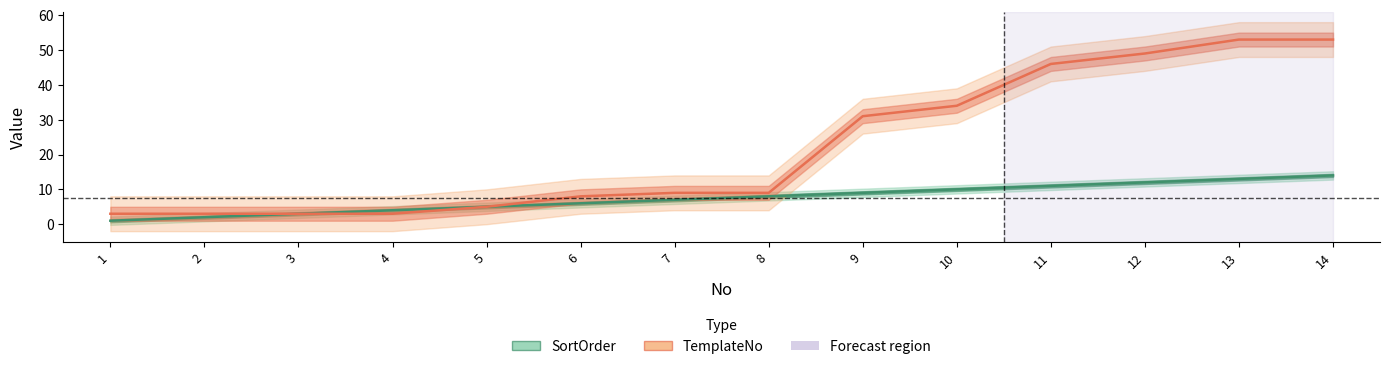

Is the value of TemplateNo at 2 greater than the value of SortOrder at 6?

No